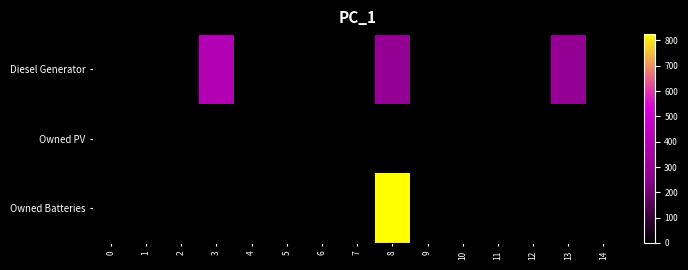

Between 6 and 5, which is larger?

6